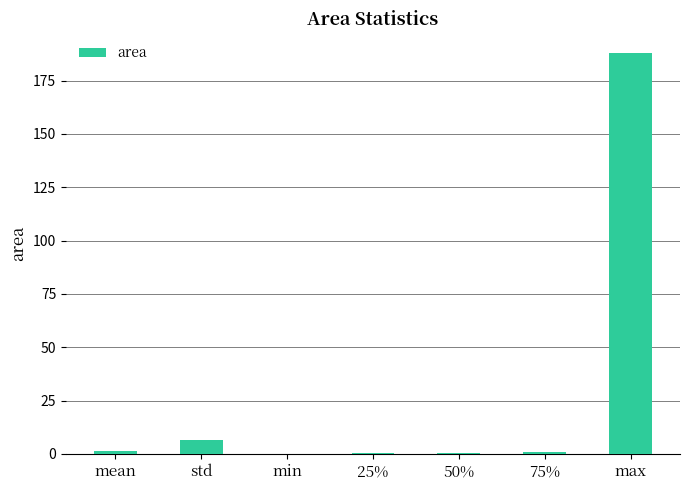

Are the bars horizontal?

No